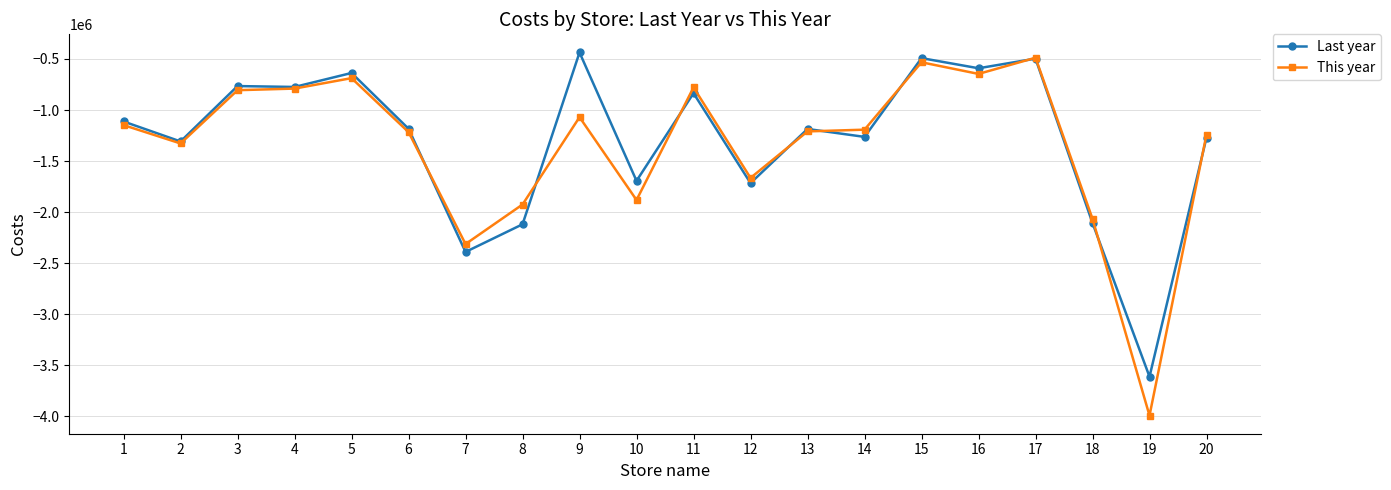

True or false: This year has a value of -483545.2 at 13.

False